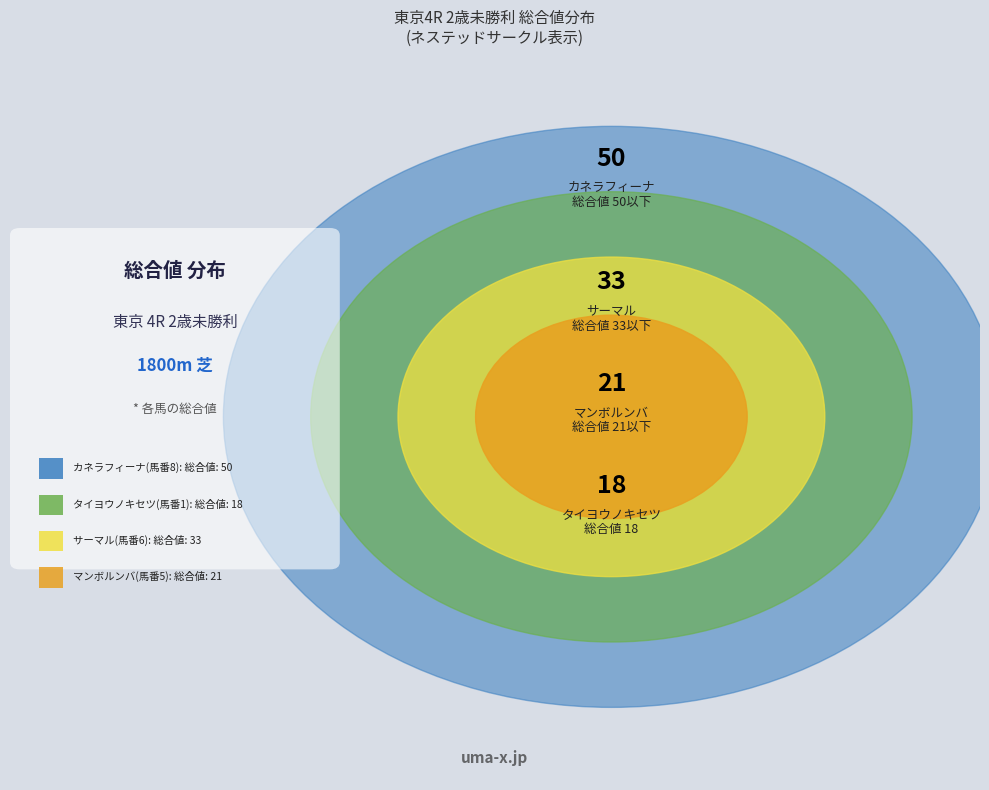

The カネラフィーナ(8) slice represents 29% of the pie. True or false?

False